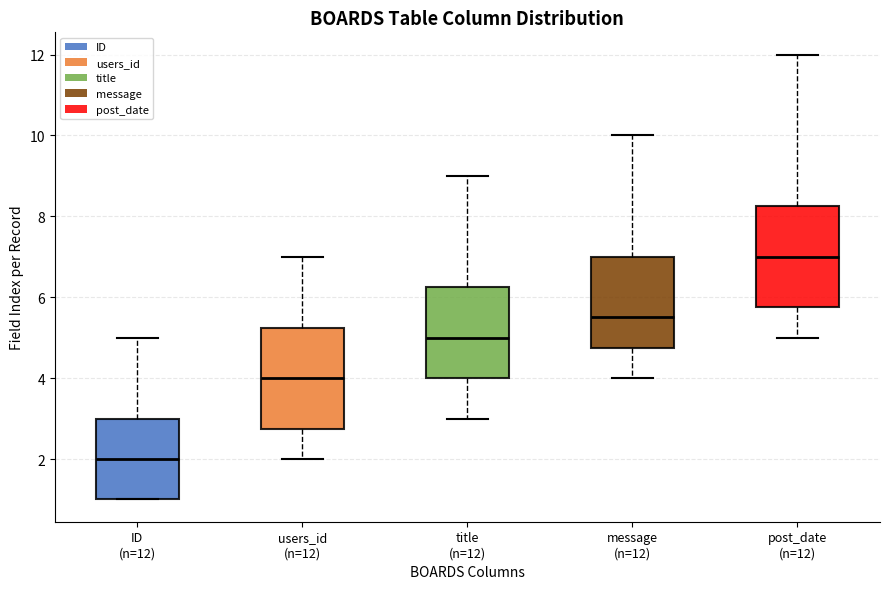

Reading left to right, transcribe this box plot: for each box, give where its median line is, the range the box spans, and where its two whiskers end, as read against the y-axis. The values are not printed on the chart, so give them approximately, as read against the axis.

ID (n=12): median 2.0, box 1.0 to 3.0, whiskers 1.0 to 5.0
users_id (n=12): median 4.0, box 2.8 to 5.2, whiskers 2.0 to 7.0
title (n=12): median 5.0, box 4.0 to 6.2, whiskers 3.0 to 9.0
message (n=12): median 5.6, box 4.8 to 7.0, whiskers 4.0 to 10.0
post_date (n=12): median 7.0, box 5.8 to 8.2, whiskers 5.0 to 12.0